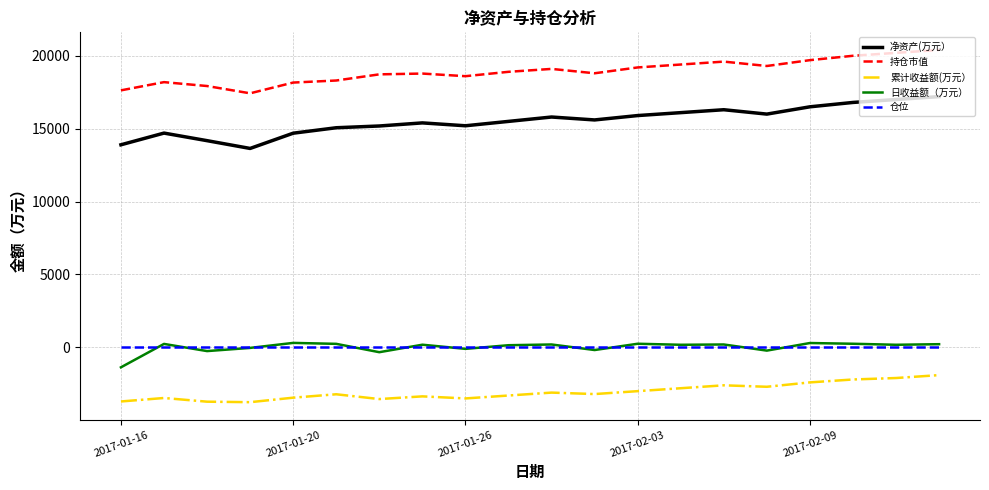

Which series has the largest range (max minus min)?

净资产(万元）